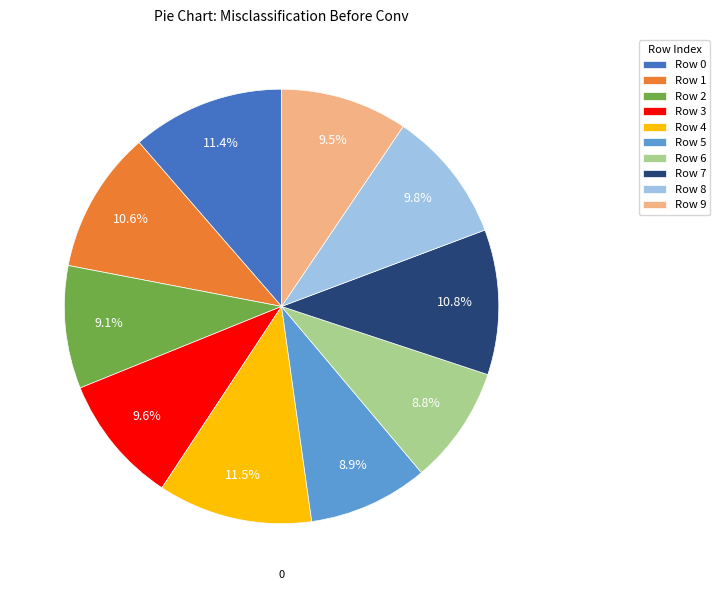

Is there any slice that represents more than half of the pie?

No